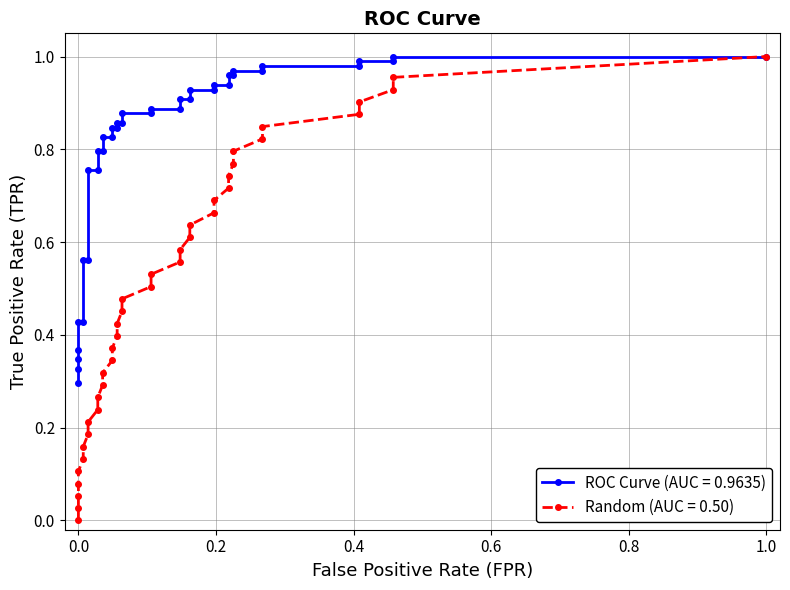

True or false: Random (AUC = 0.50) and tpr cross at least once.

False